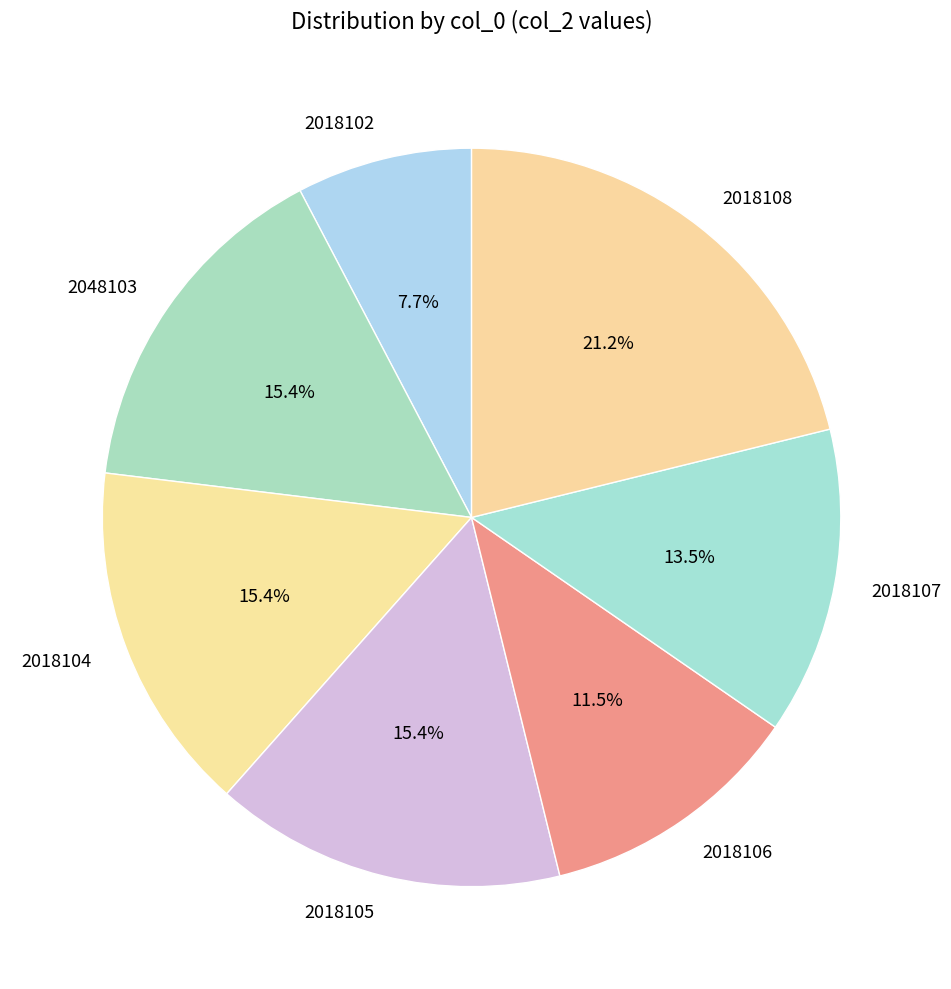

What is the smallest slice in the pie chart?

2018102